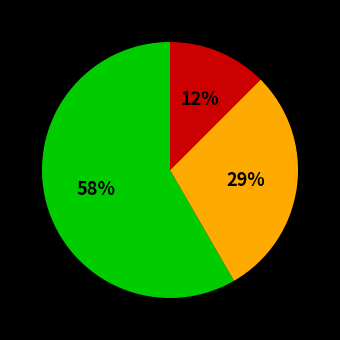

To the nearest percent, what is the difference between the largest and smallest slice percentages?

46%